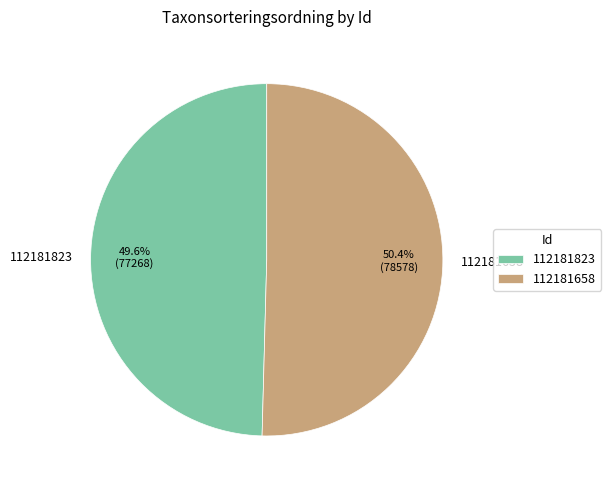

Combined, do 112181823 and 112181658 account for over 50%?

Yes